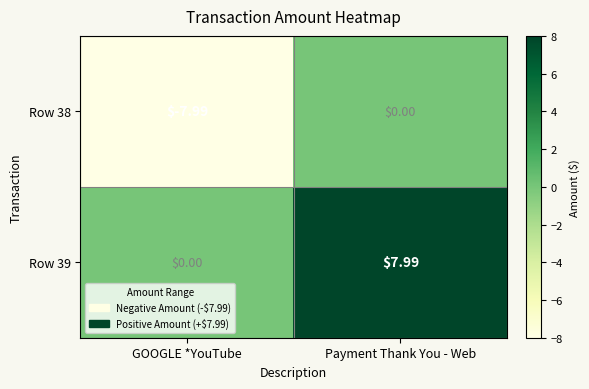

Where is Row 38 nearest to the value -3?

Payment Thank You - Web